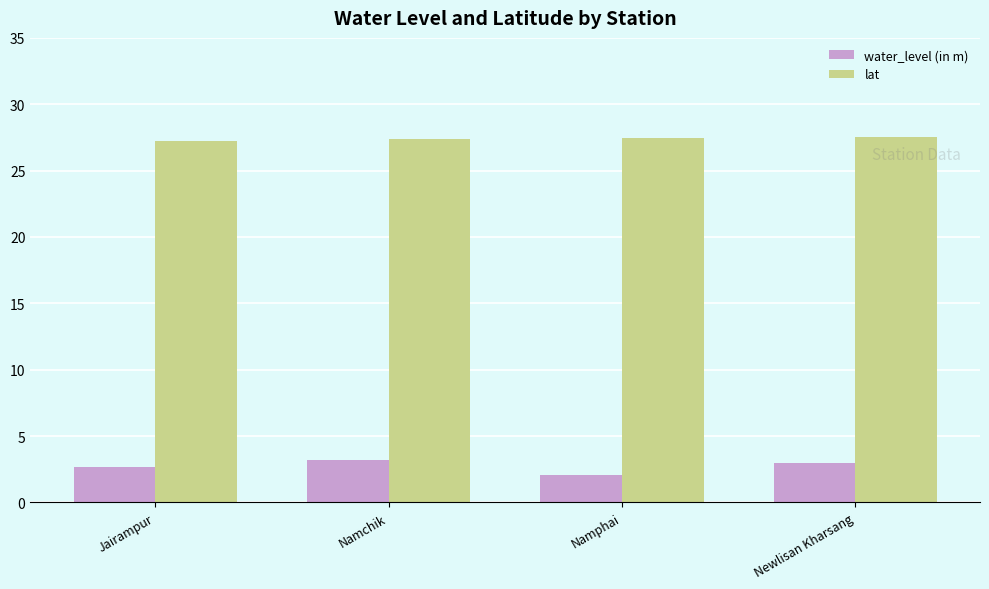

What is the approximate value of water_level (in m) at Jairampur?

2.7